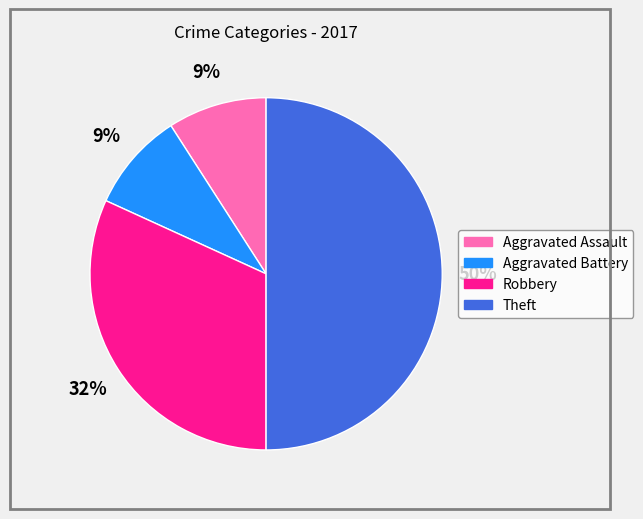

Is the sum of Robbery and Aggravated Assault greater than half?

No